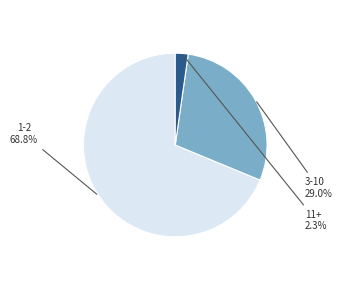

Is there a majority slice in this chart?

Yes